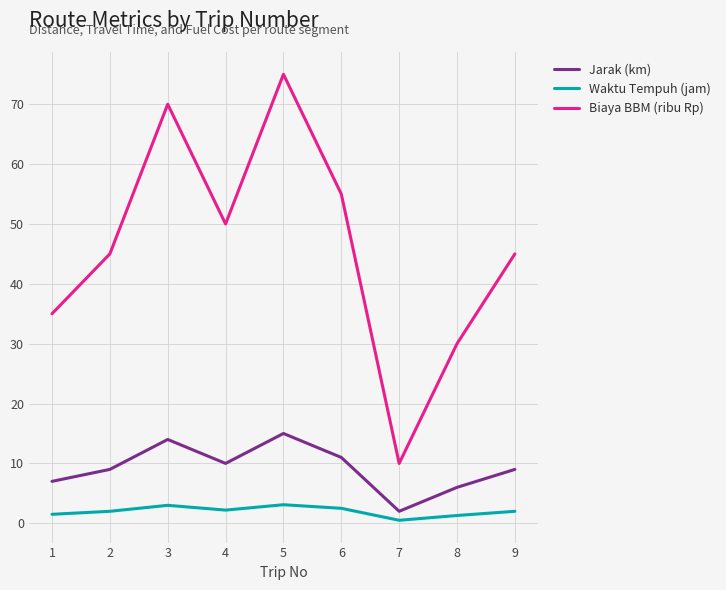

How many series are shown in this chart?

3